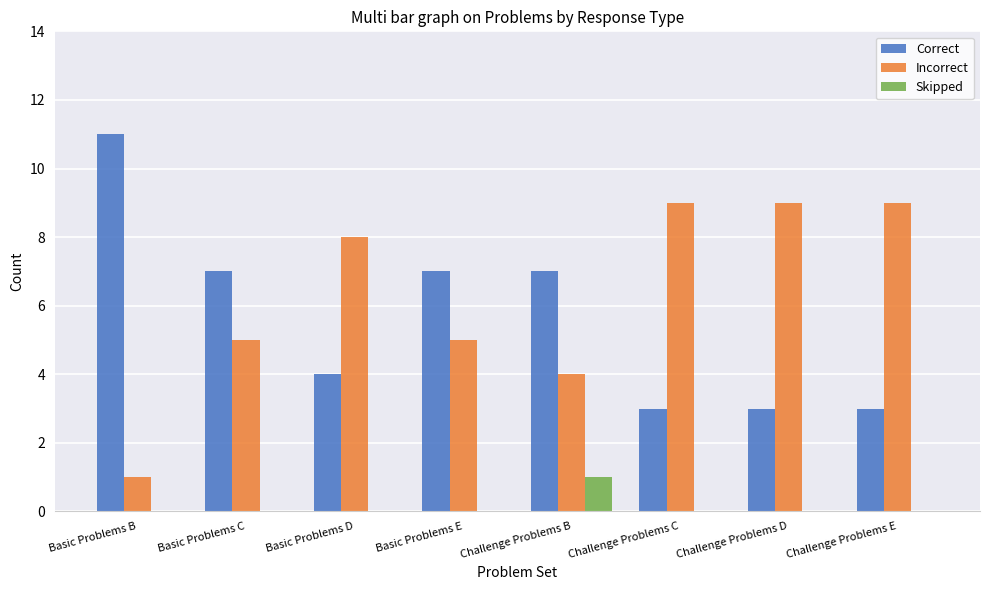

What is the sum of all Incorrect values?

50